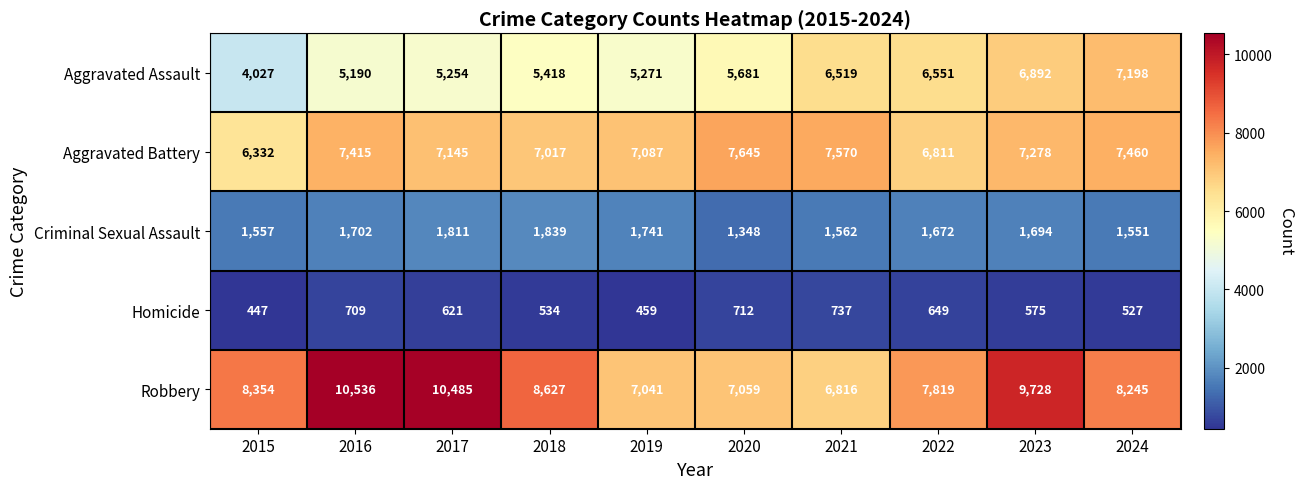

At which label does Aggravated Battery first exceed 7278?

2016